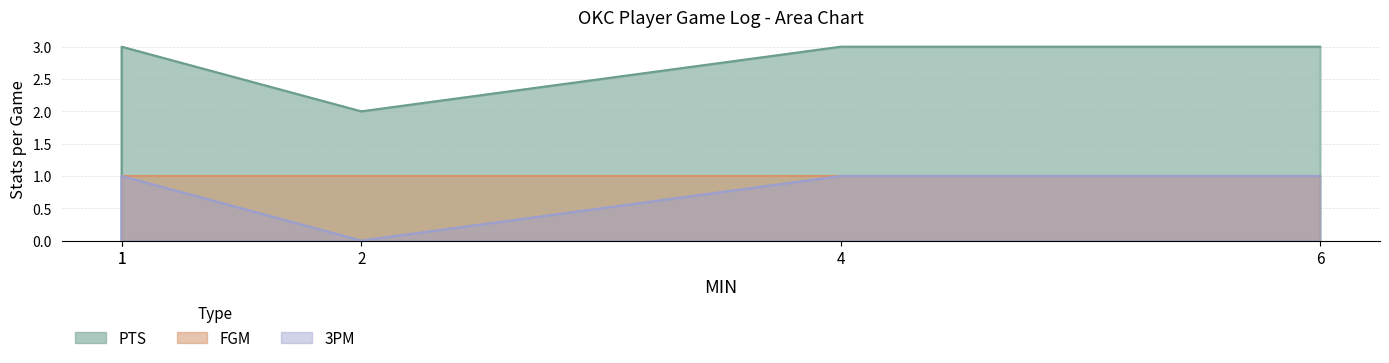

What is the value of the FGM point at the 3rd from the left?

1